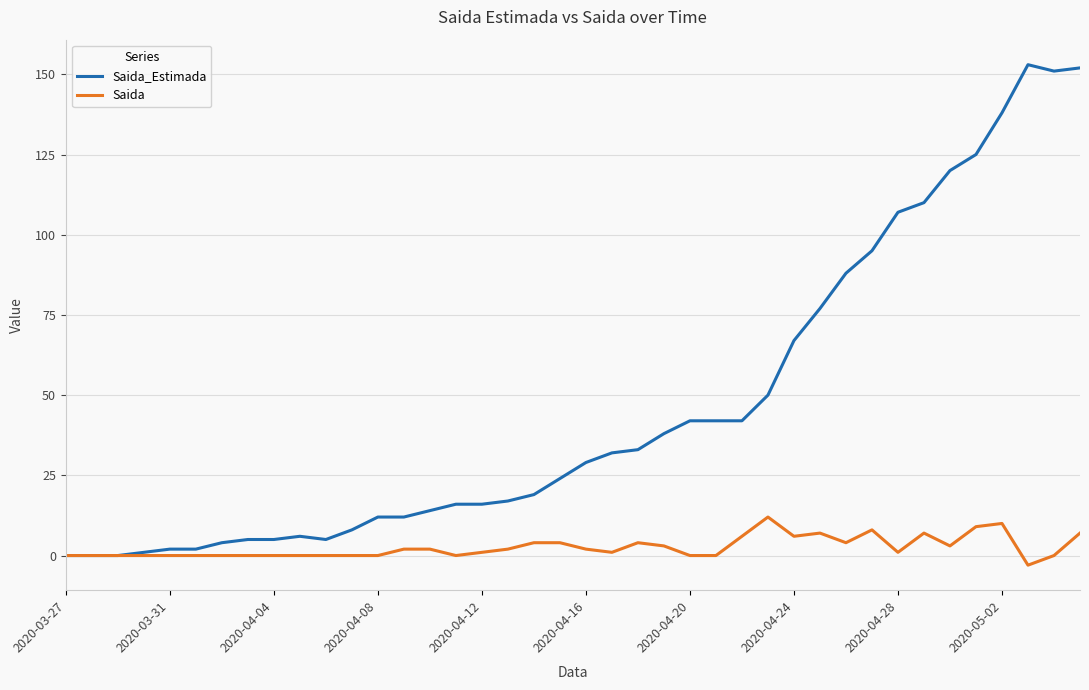

Does the chart display data point markers on the line(s)?

No